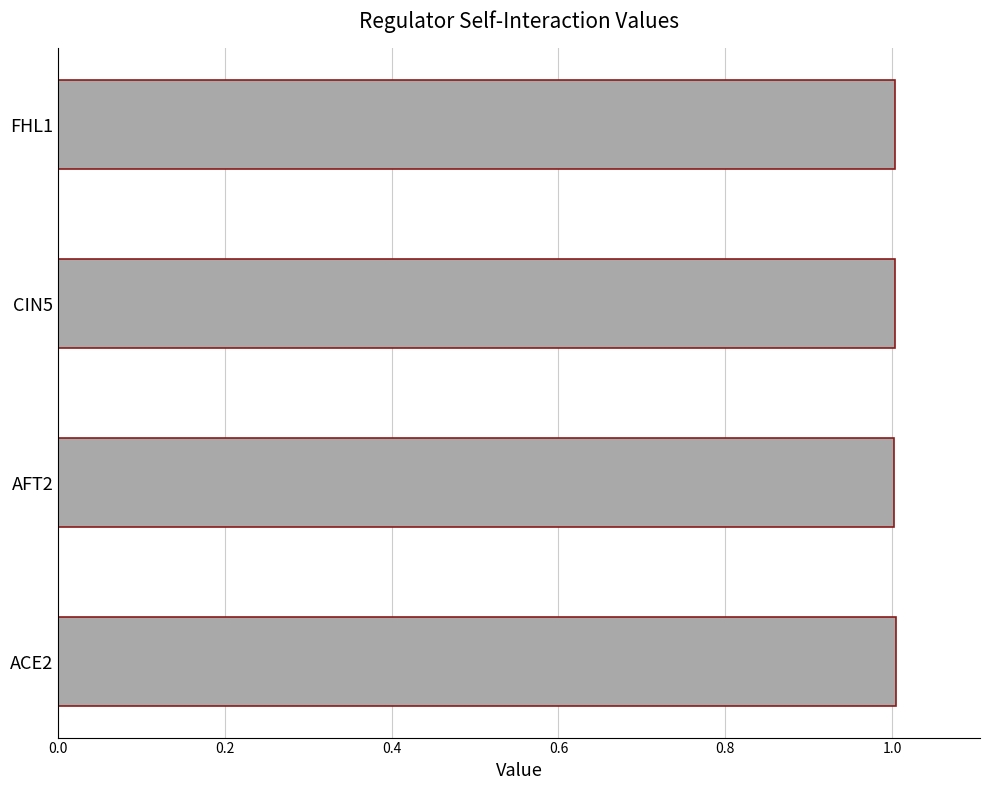

What is the smallest value displayed?

1.0